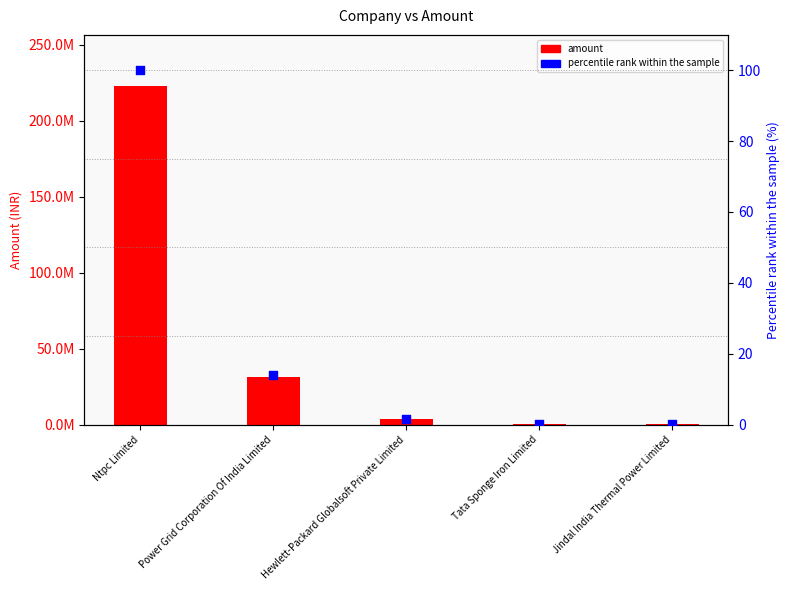

Which series reaches the maximum Y coordinate?

amount